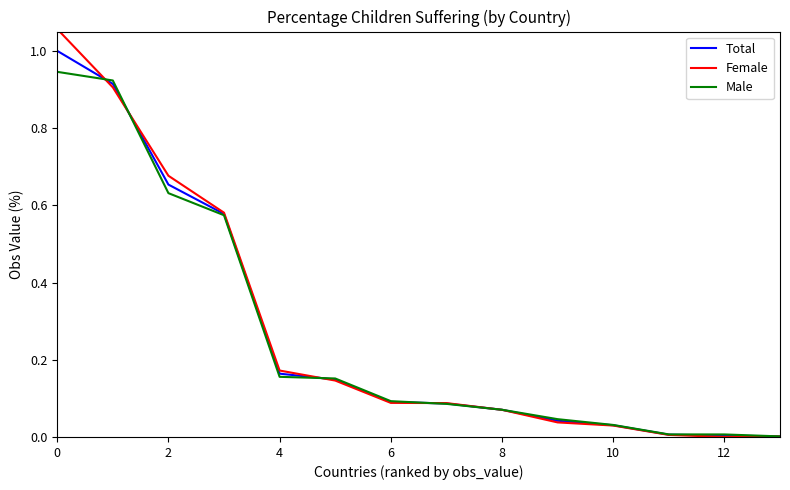

Rank the series by their maximum value, from lowest to highest.

Male, Total, Female